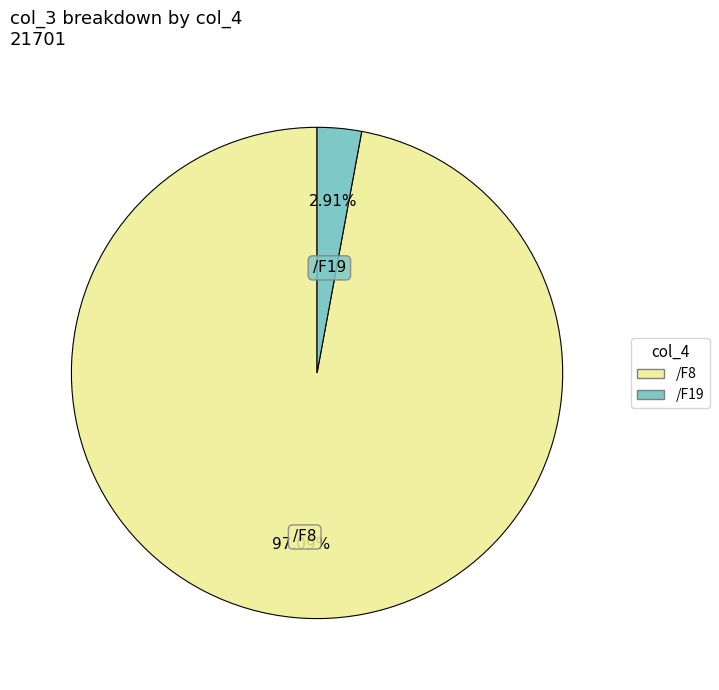

What is the total percentage of /F19 and /F8?

100.0%